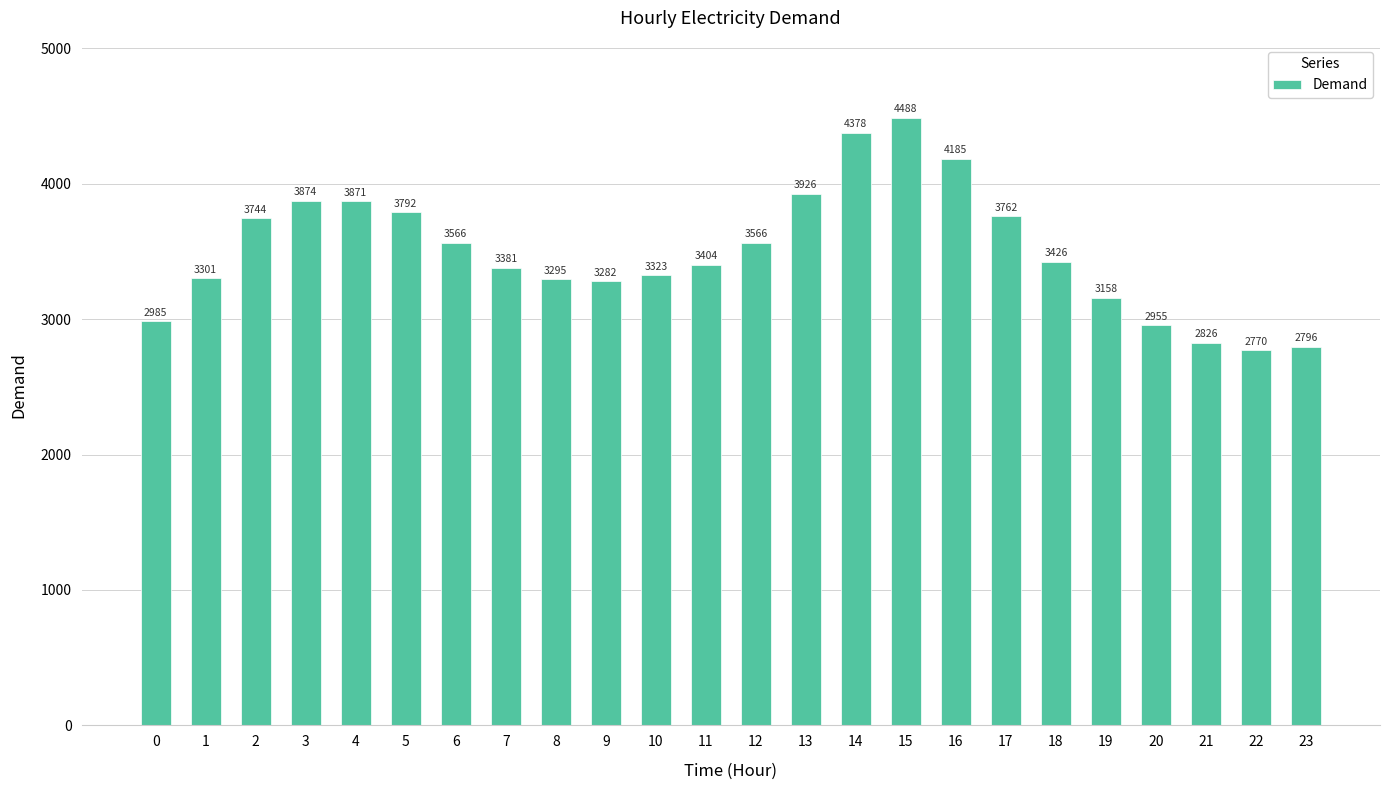

The chart shows a value of 2873 at 14. True or false?

False